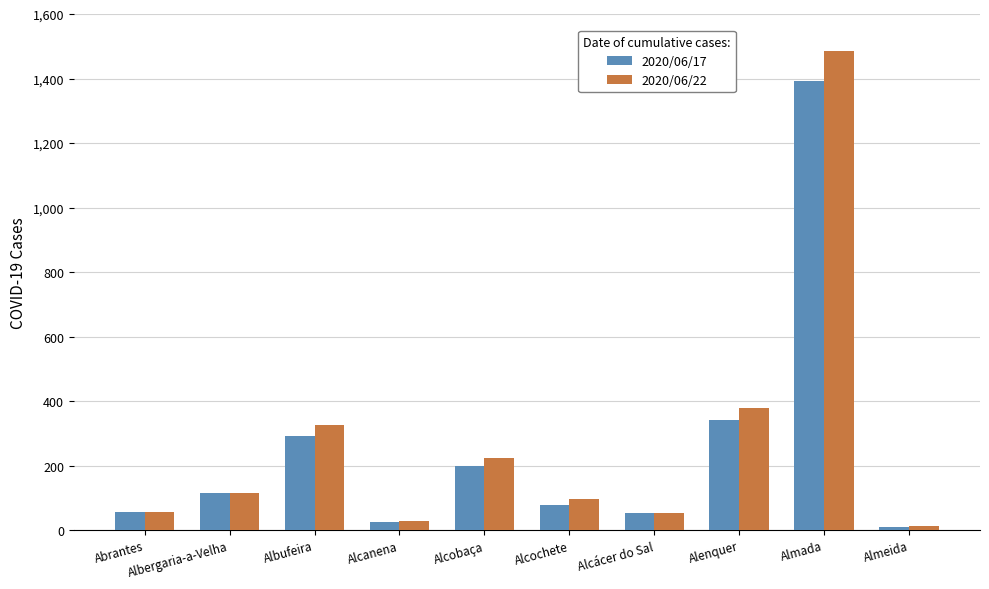

At which category is the sum across all series the highest?

Almada